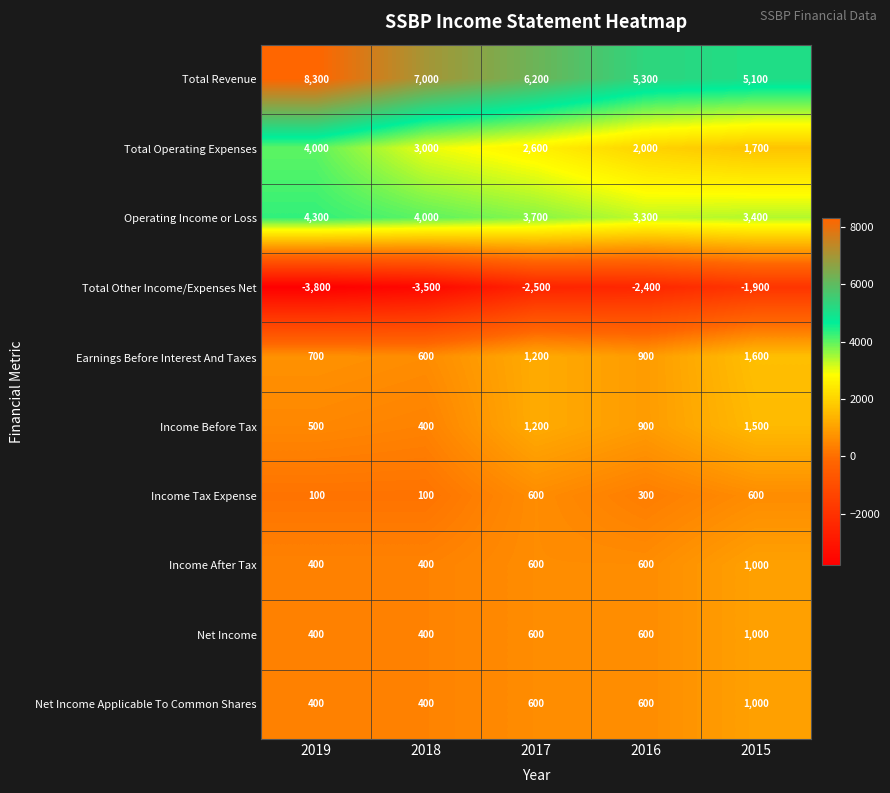

True or false: Total Revenue has a value of 5602 at 2019.

False